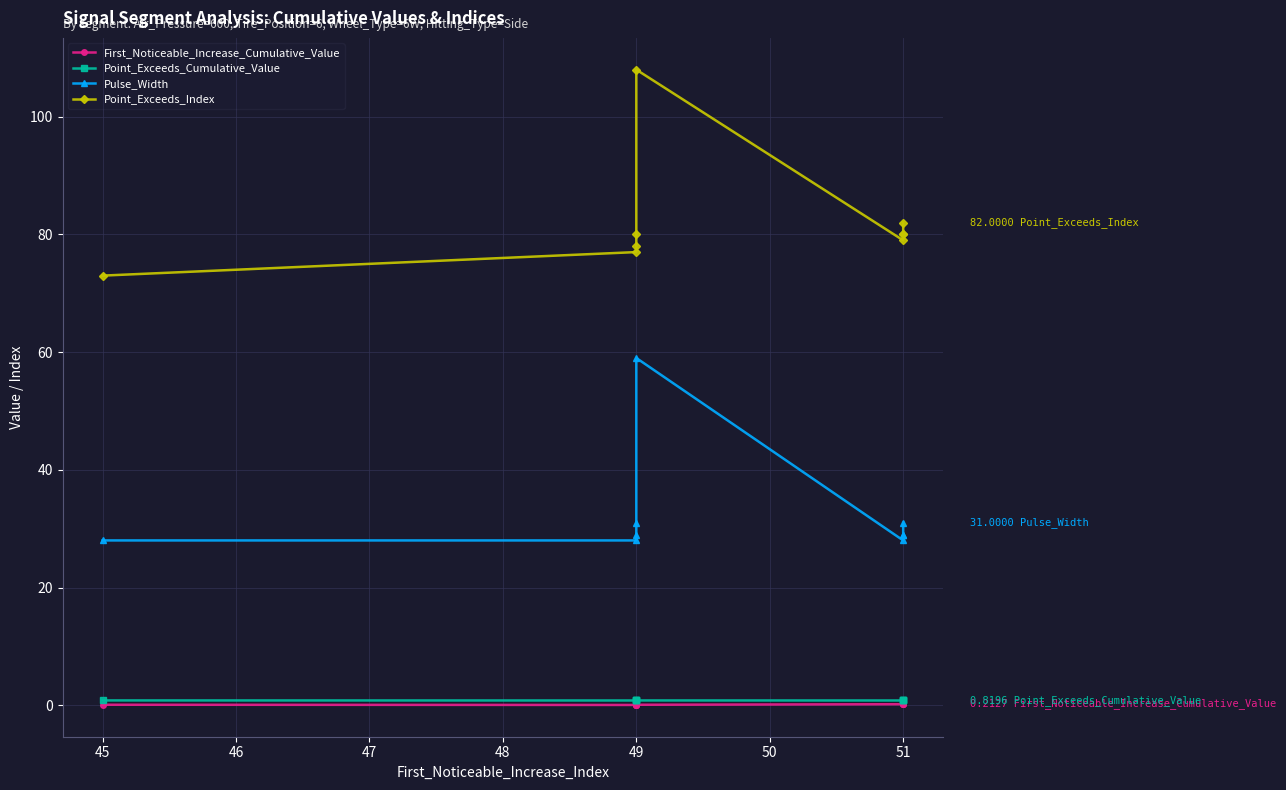

What is the total value across all series at 51?

108.0